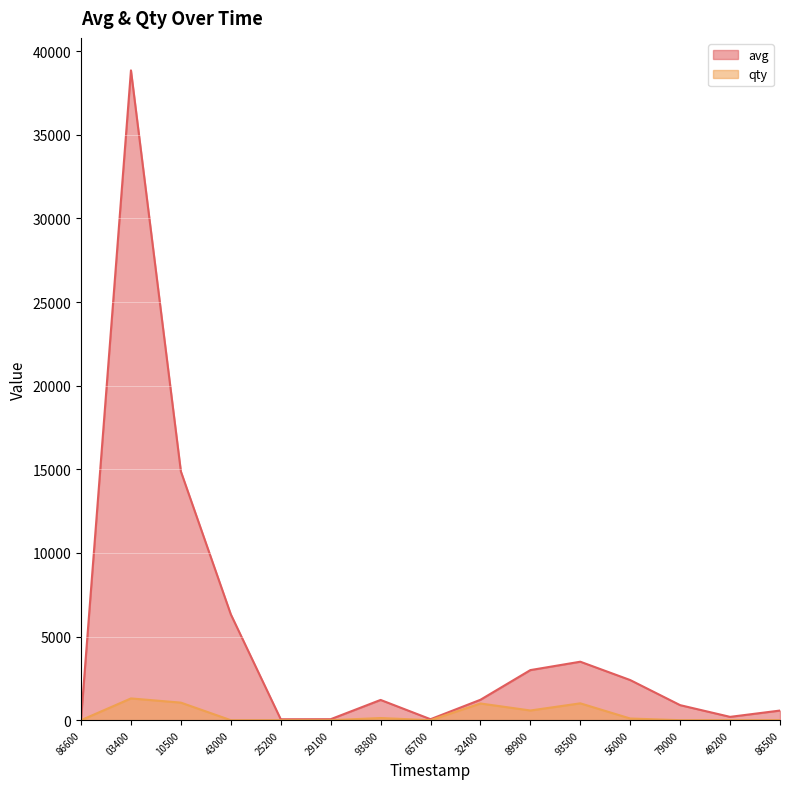

List the series in order of their peak value, highest first.

avg, qty